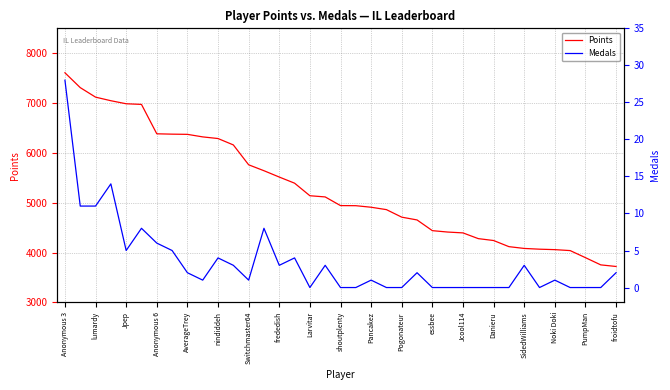

What is the highest value of the Points series?

7608